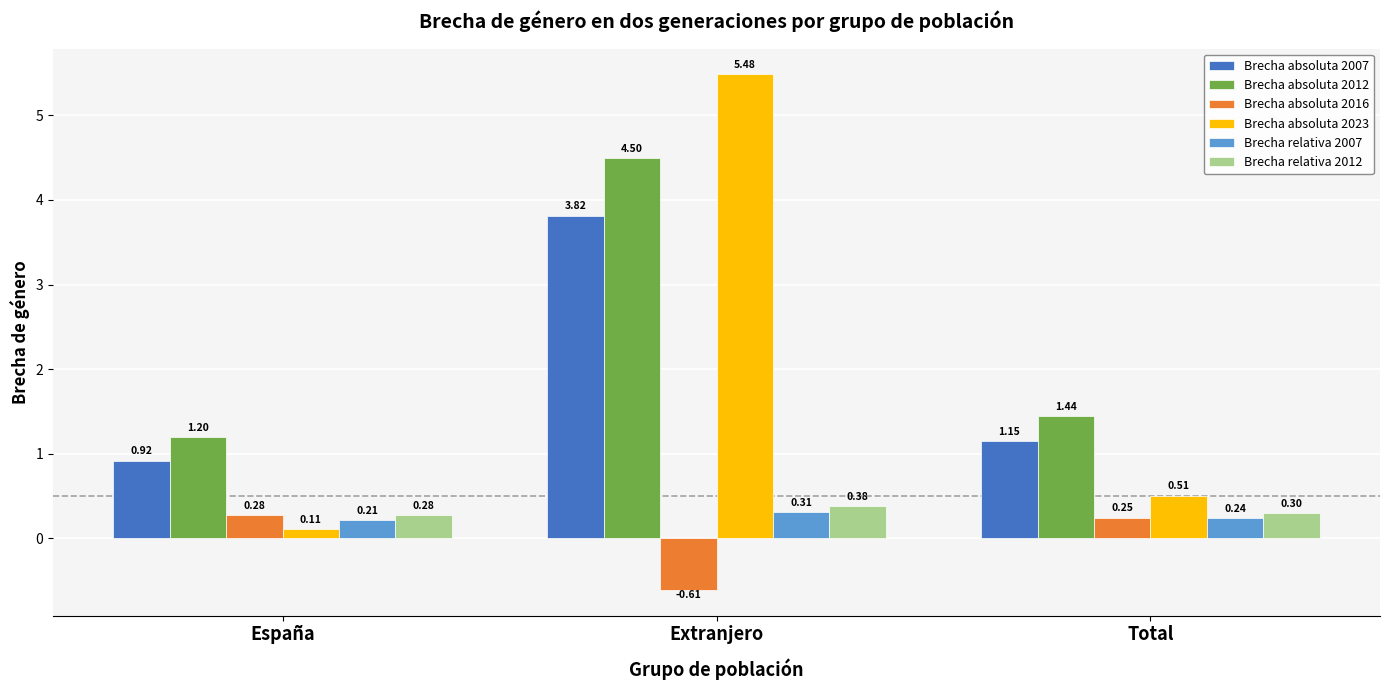

Does the chart contain any negative values?

Yes